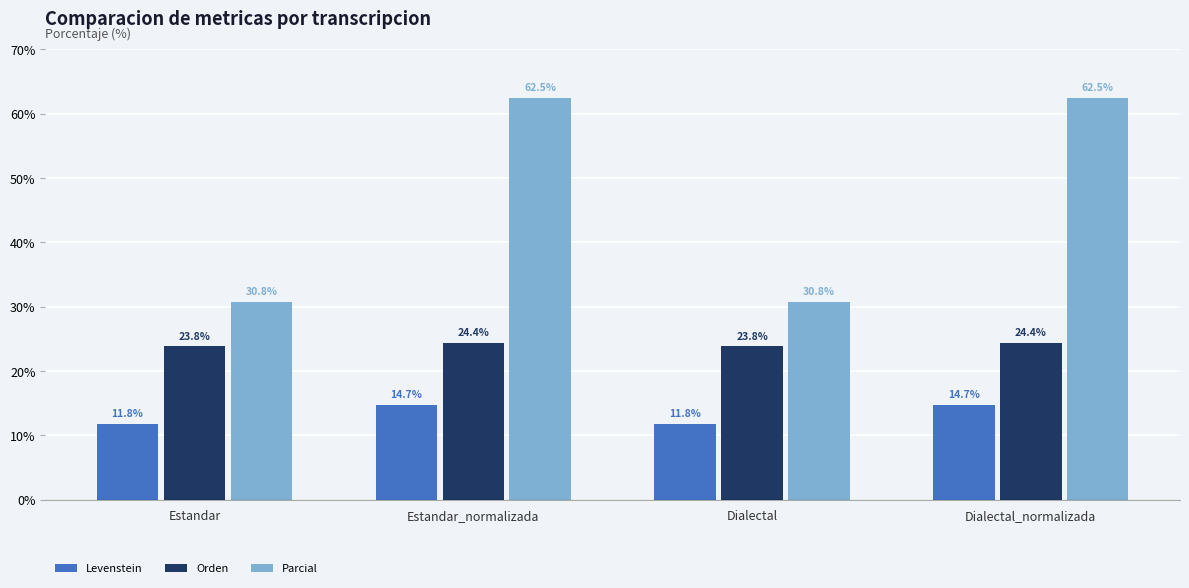

What is the value of the Parcial bar at the 1st from the left?

30.8